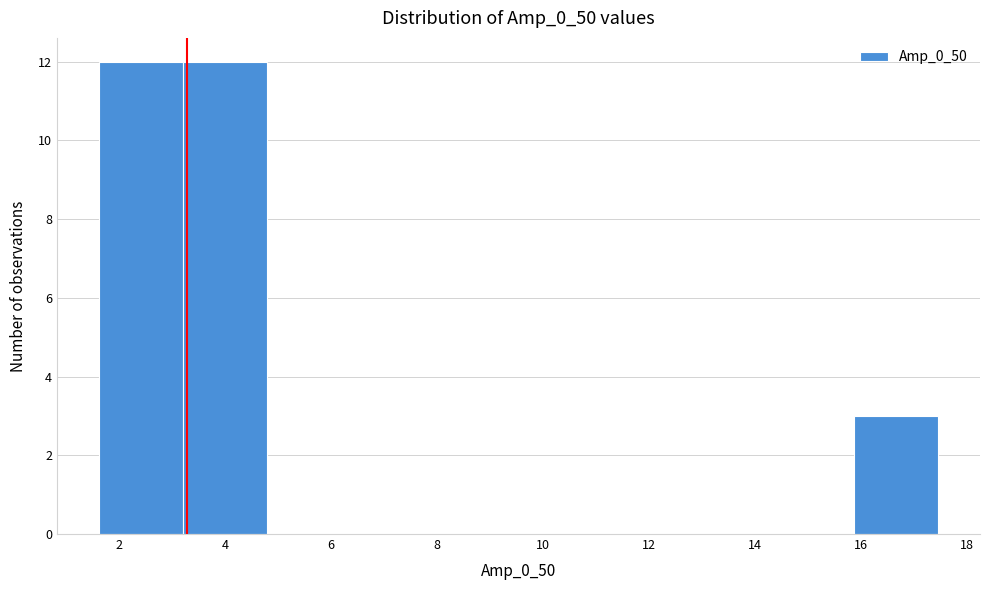

Reading left to right, transcribe this chart: for each bar, give the range it covers on the x-axis and its height. Neither the bar edges nor the heights are printed on the chart, so give them approximately, as read against the axes.

1.6 to 3.2: 12
3.2 to 4.8: 12
4.8 to 6.4: 0
6.4 to 8.0: 0
8.0 to 9.6: 0
9.6 to 11.2: 0
11.2 to 12.8: 0
12.8 to 14.2: 0
14.2 to 15.8: 0
15.8 to 17.4: 3